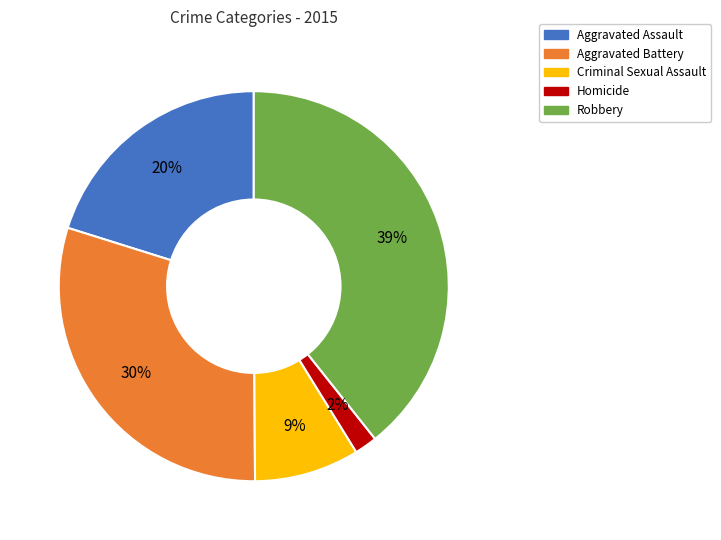

Which has a higher value, Aggravated Battery or Criminal Sexual Assault?

Aggravated Battery